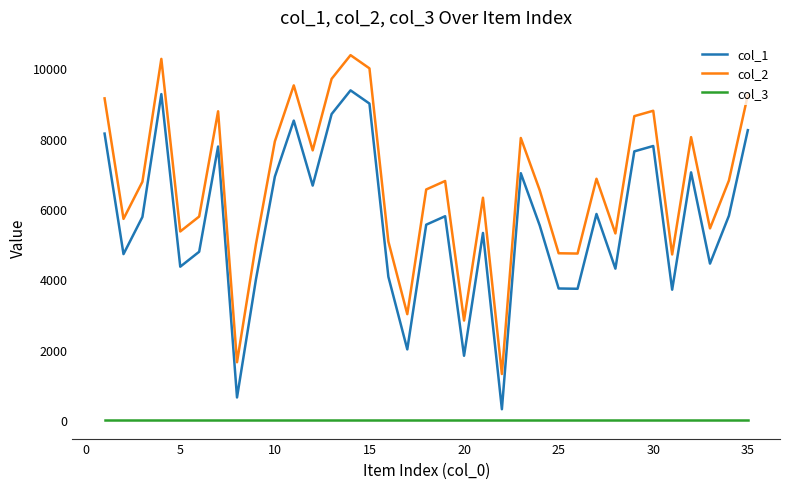

True or false: col_2 has more than 0 interior local peaks.

True